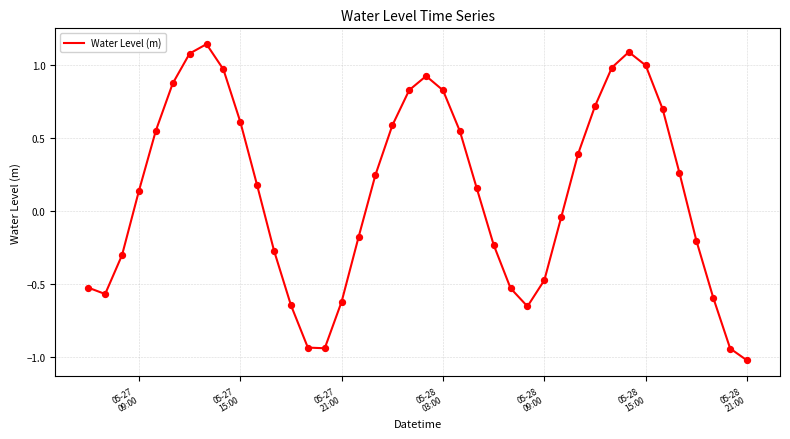

What is the minimum value shown in the chart?

-1.0